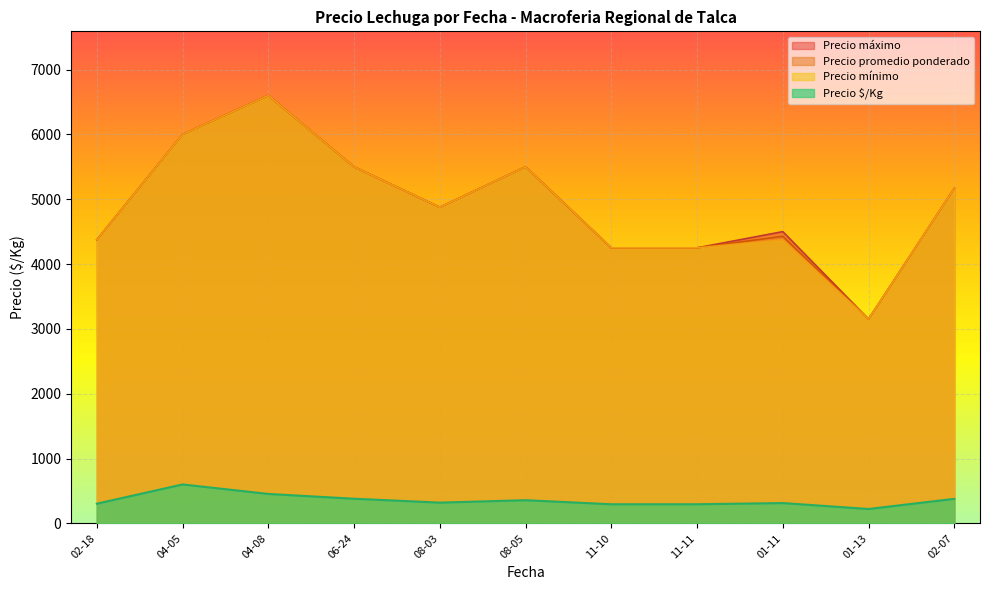

What is the total value across all series at 01-11?

13616.0